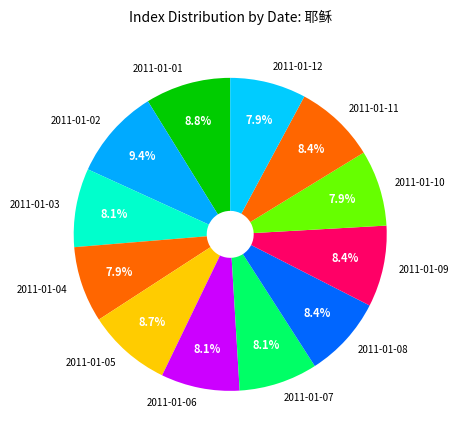

Which has a higher value, 2011-01-01 or 2011-01-10?

2011-01-01